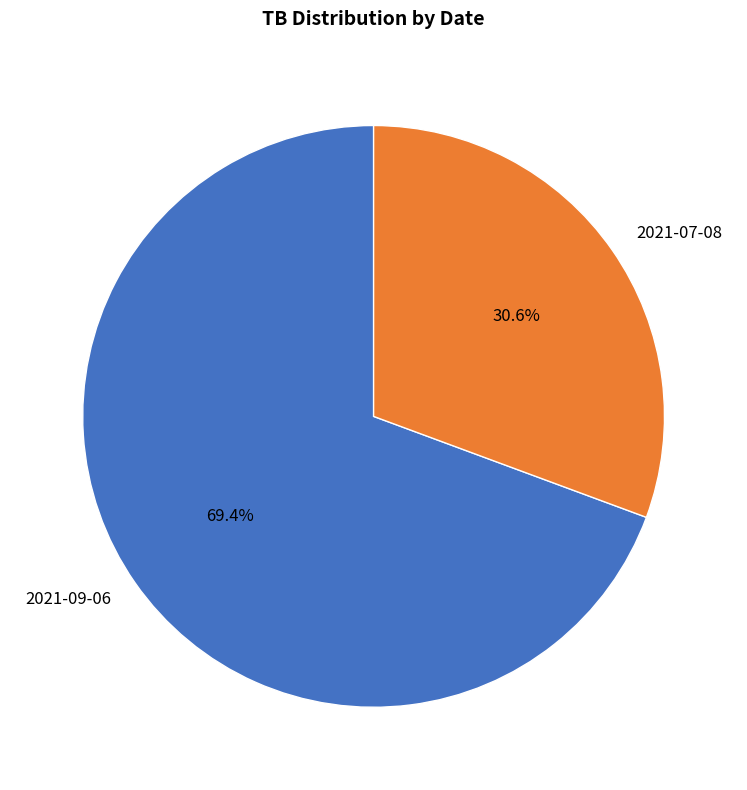

How many slices are in this pie chart?

2